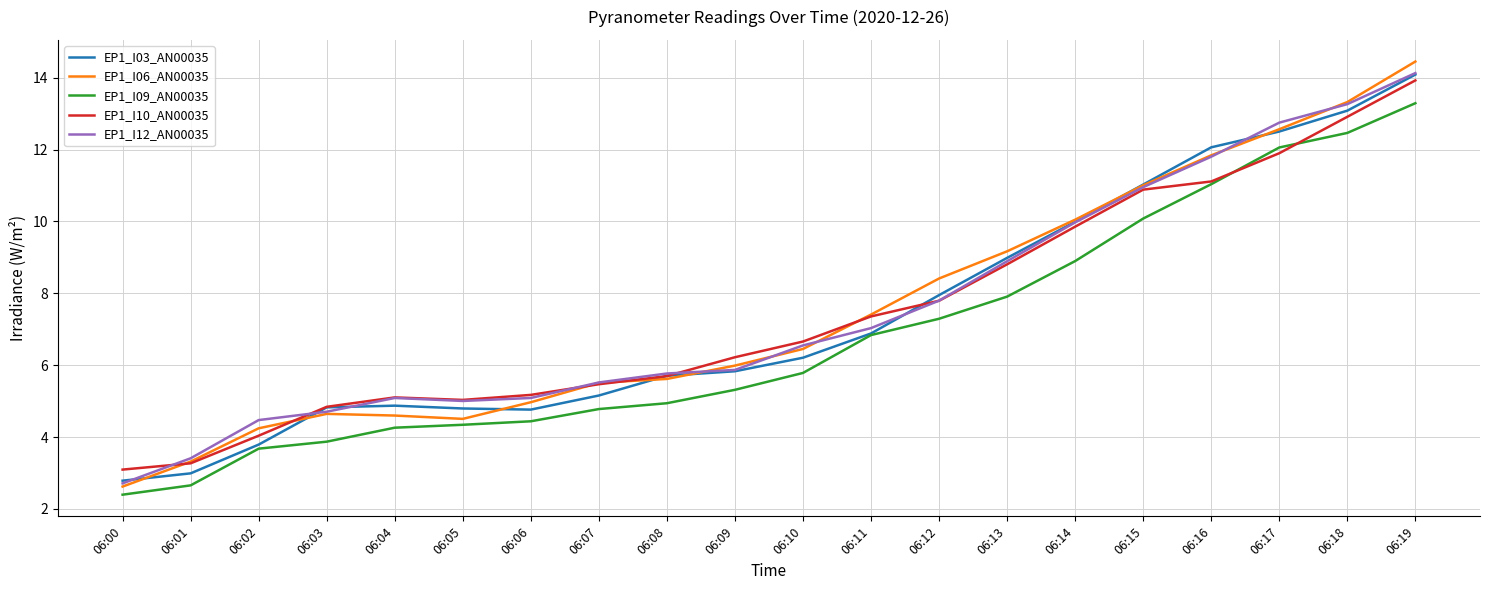

At which category is the sum across all series the highest?

06:19